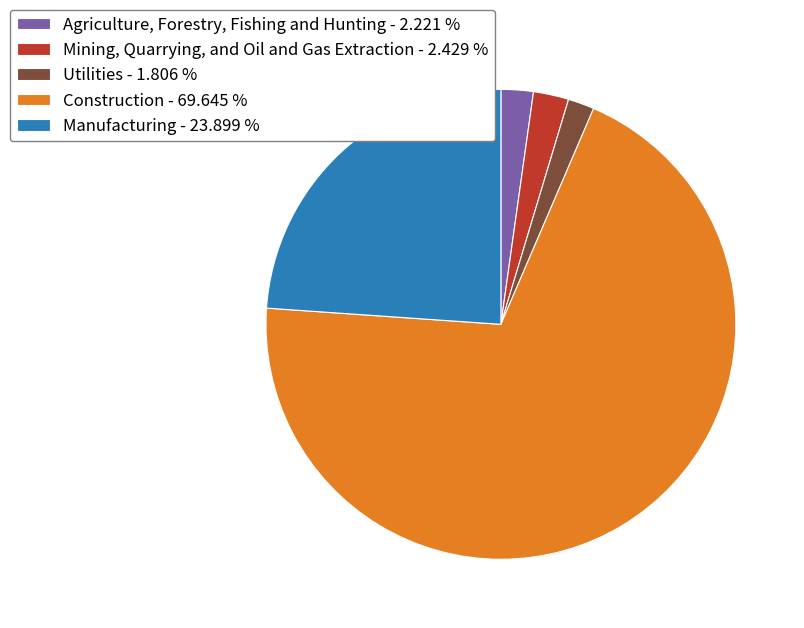

Does Utilities - 1.806 % account for over 50% of the chart?

No